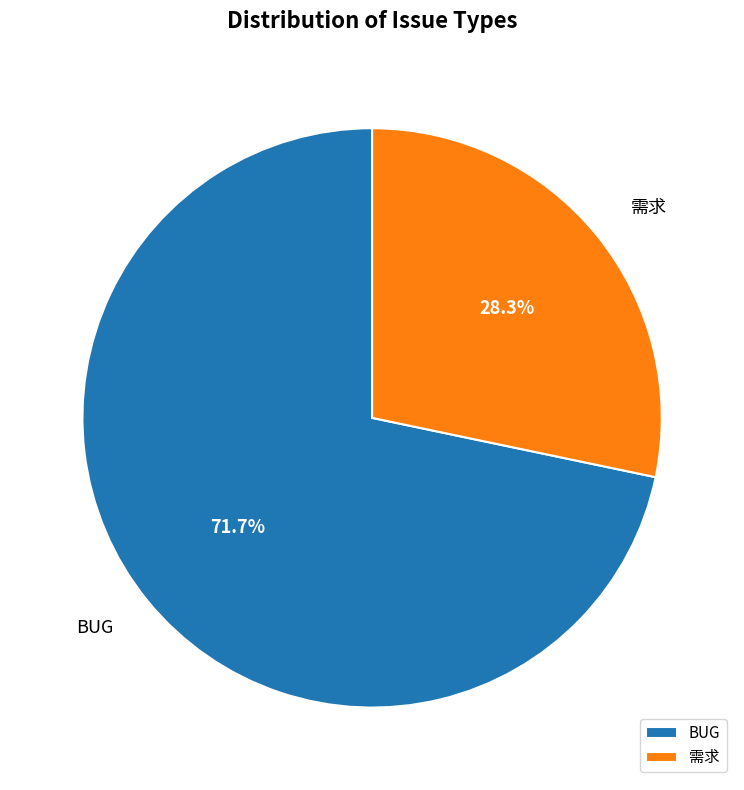

To the nearest percent, what is the difference between the BUG and 需求 slice percentages?

43%